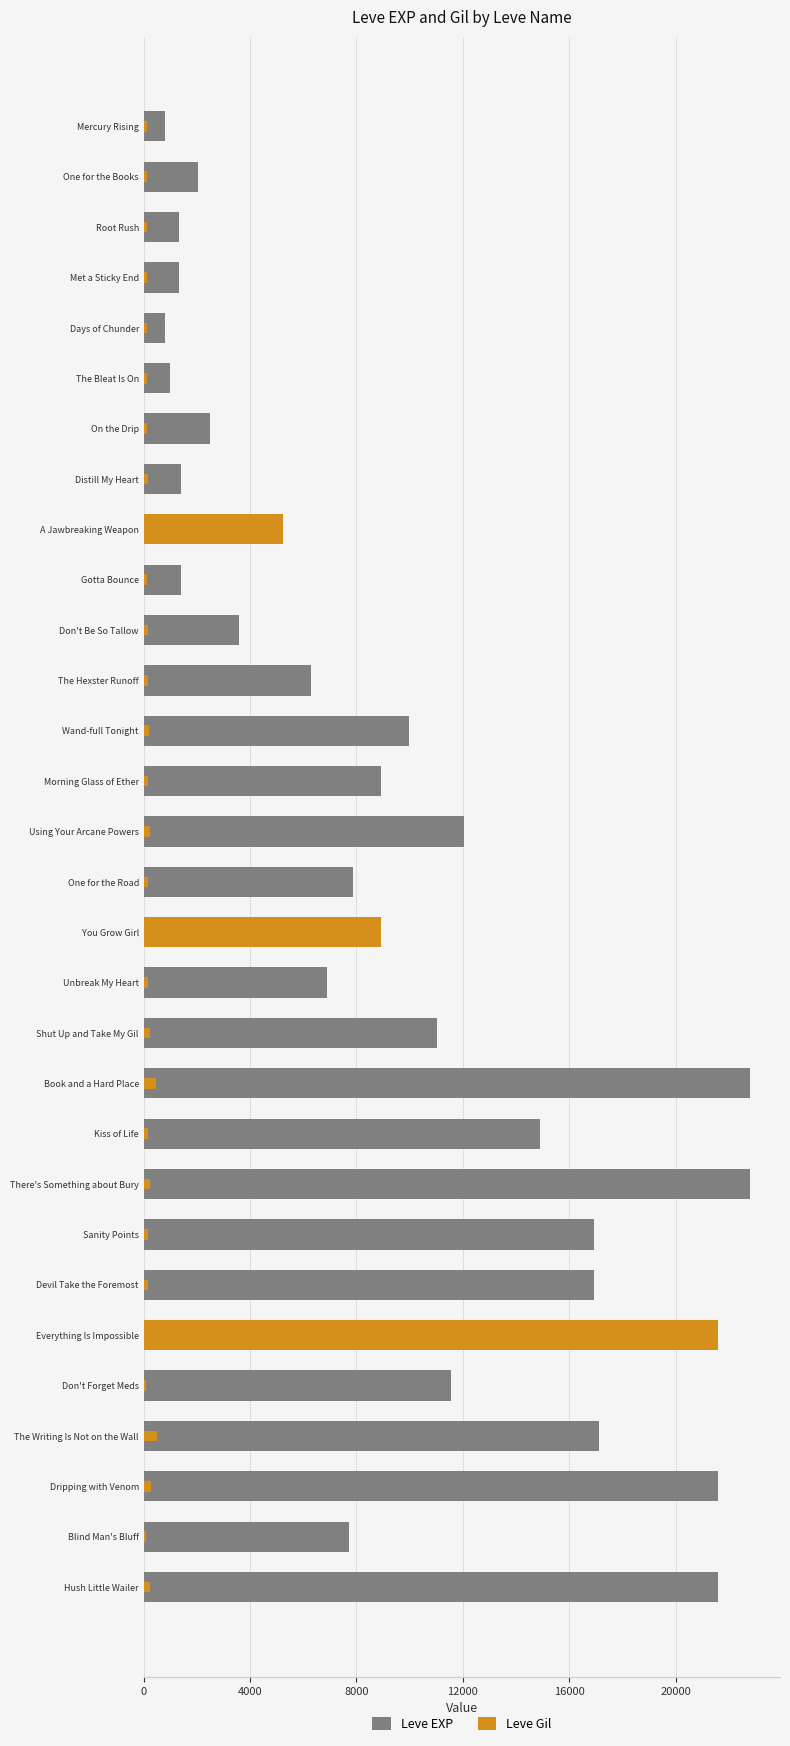

What is the total value across all series at One for the Road?

8048